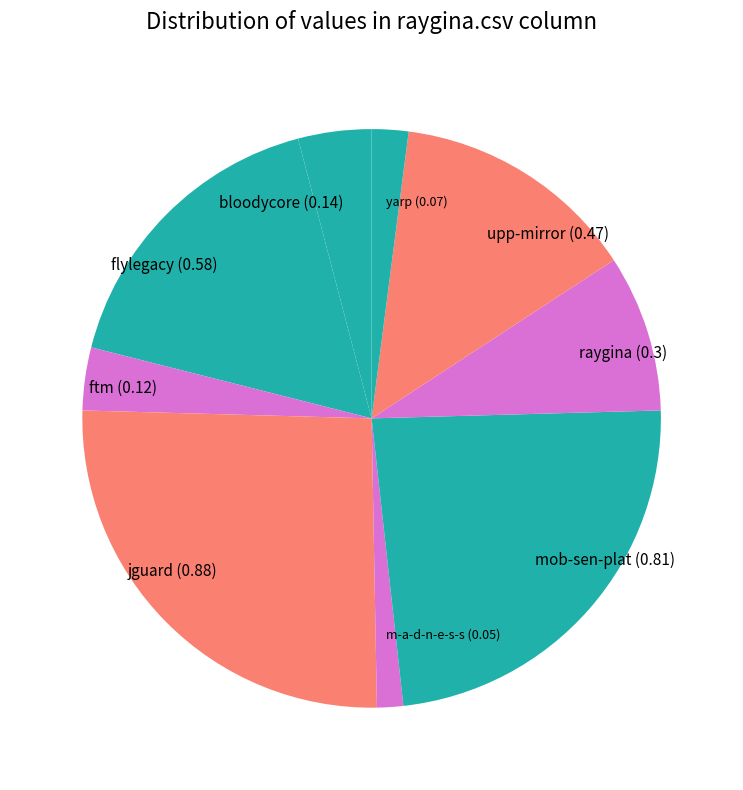

What is the largest slice in the pie chart?

jguard.csv